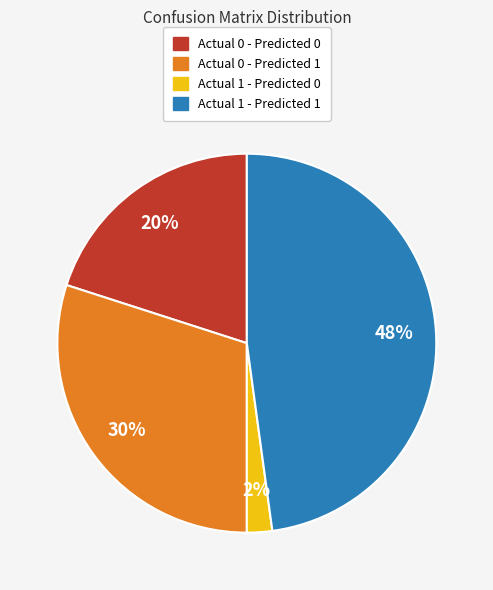

Is there any slice that represents more than half of the pie?

No